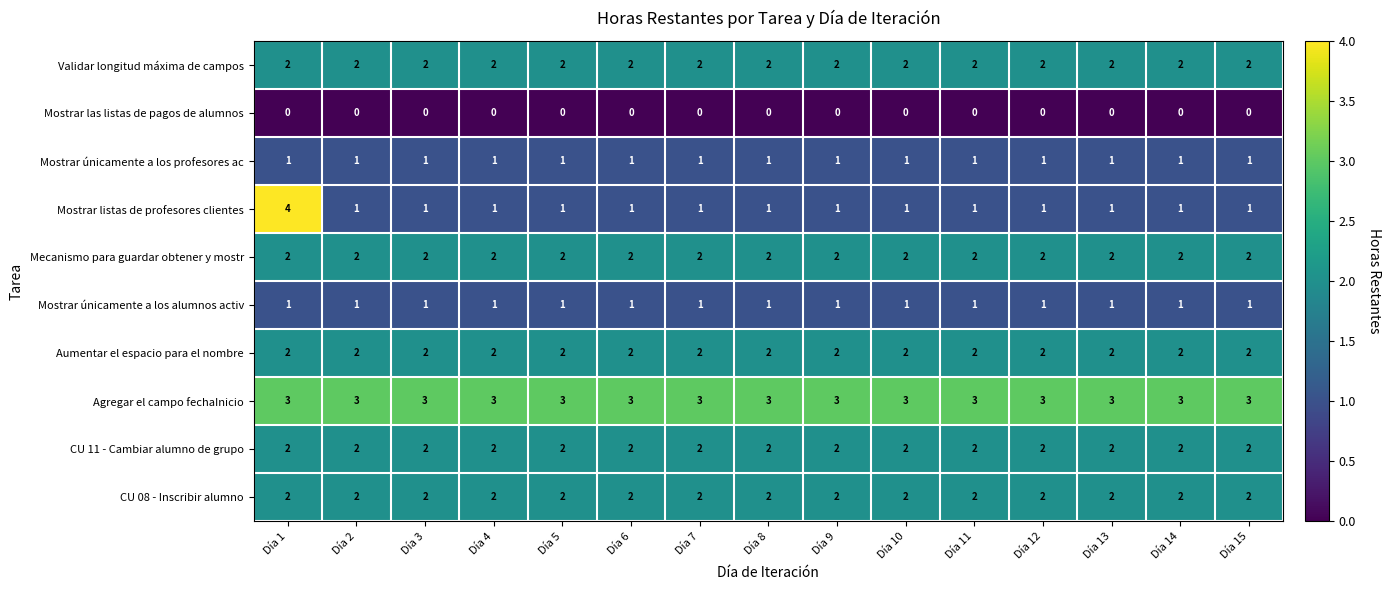

What is the lowest value of the Agregar el campo fechaInicio series?

3